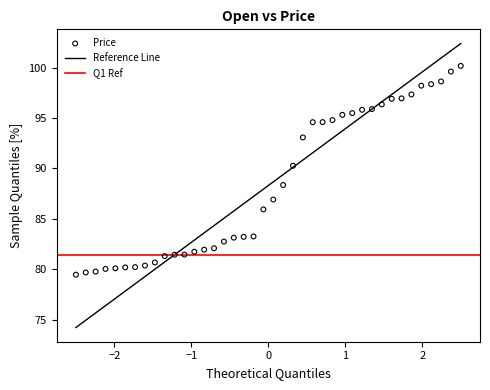

What is the range of X values (max minus min)?

5.0